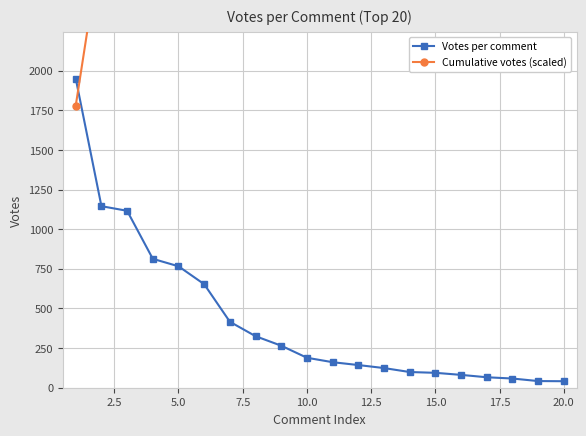

The value of Votes per comment at 10.0 is 189. True or false?

True